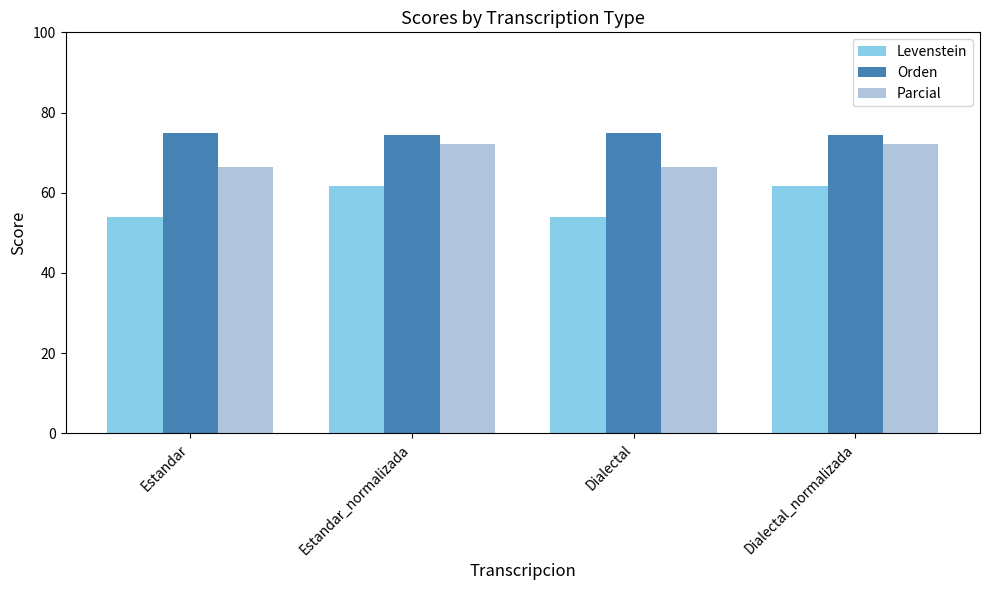

Reading left to right, list all the values displayed in this chart.

Levenstein: 54.1	61.7	54.1	61.7
Orden: 75.0	74.3	75.0	74.3
Parcial: 66.5	72.2	66.5	72.2